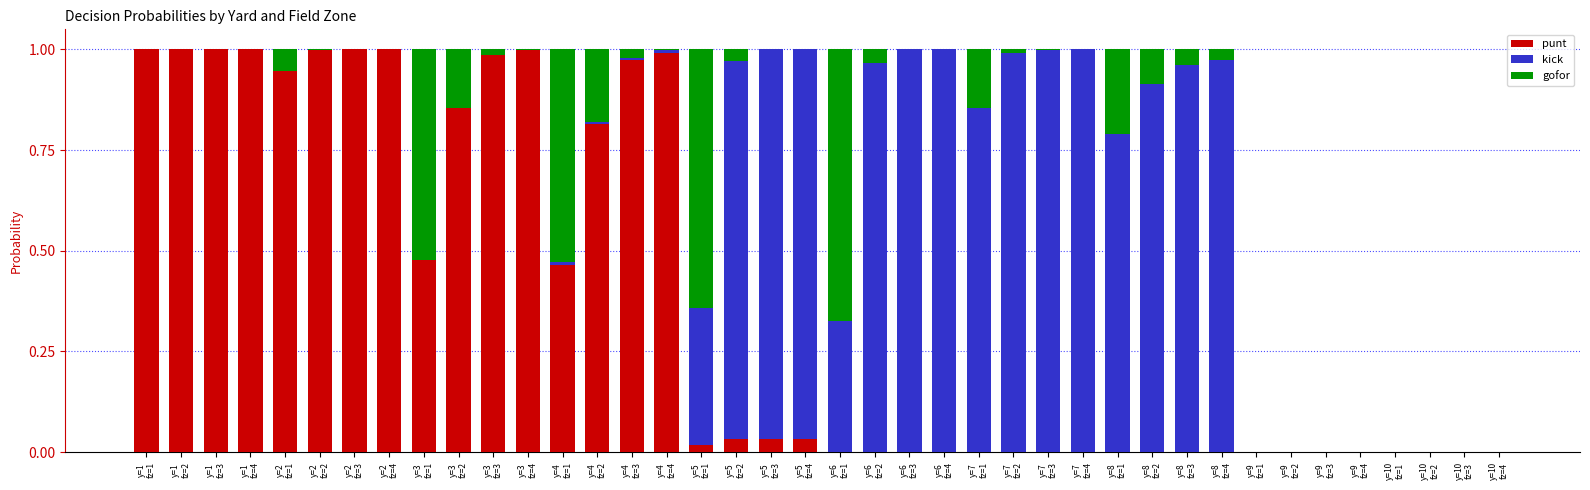

How many data points does each series have?

40